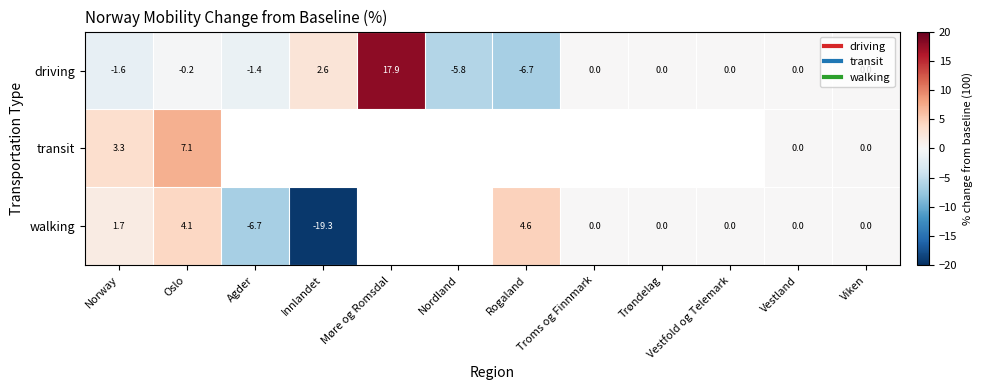

How many data points does each series have?

12